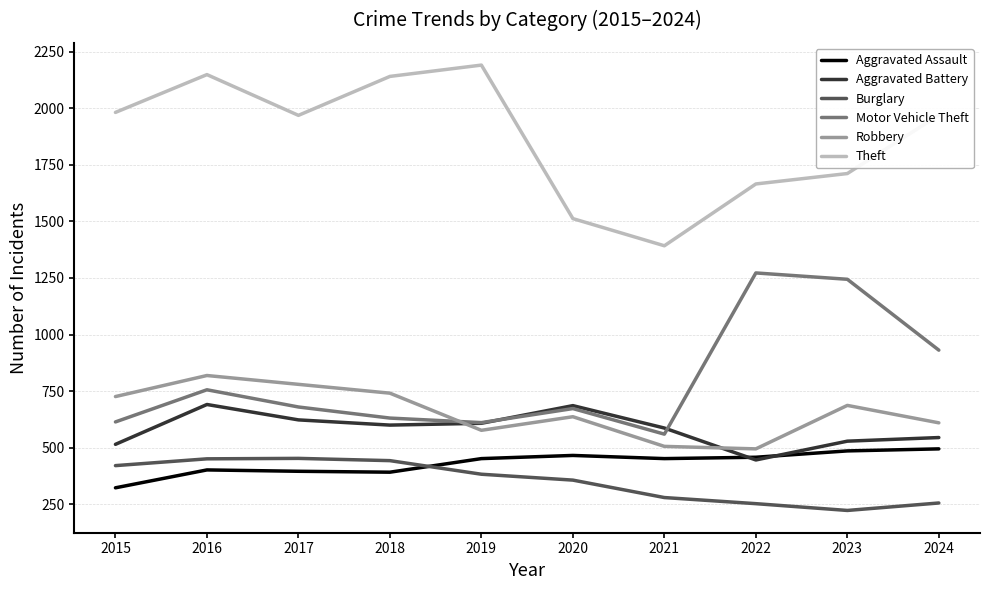

True or false: Burglary has a value of 104 at 2021.

False